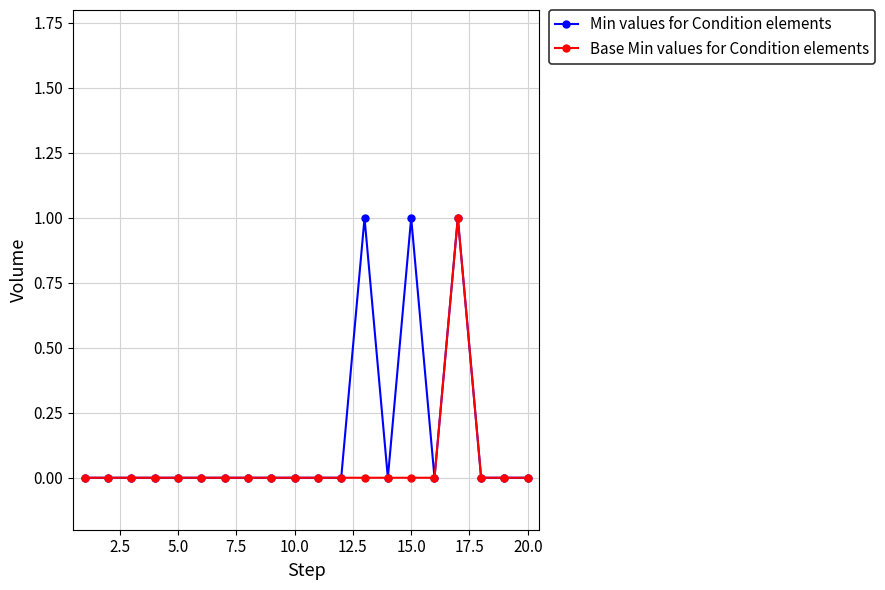

Which series has the largest total across all categories?

Min values for Condition elements